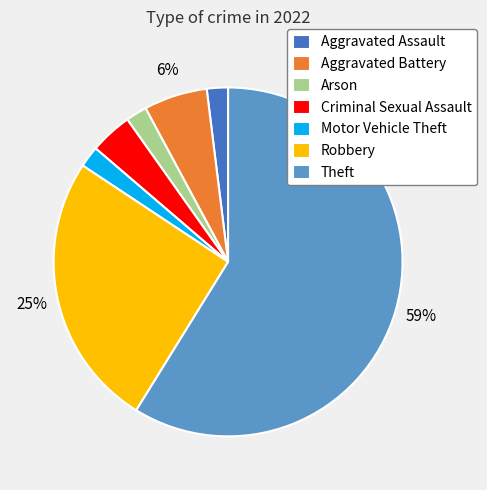

Which category has the biggest portion of the pie?

Theft